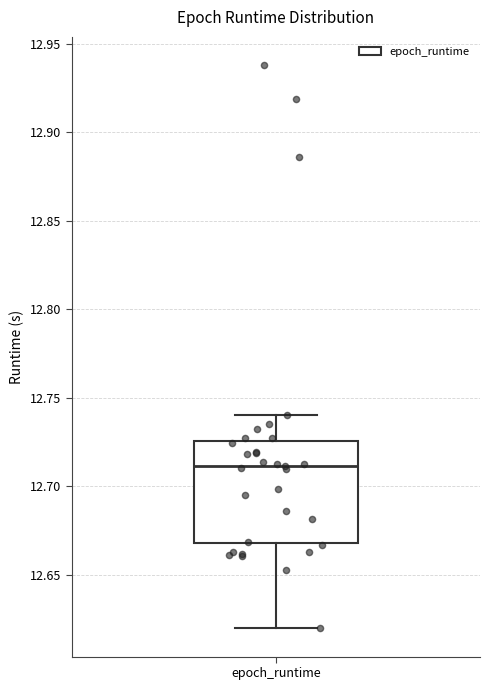

Transcribe this box plot: give where the median line is, the range the box spans, and where the two whiskers end, as read against the y-axis. The values are not printed on the chart, so give them approximately, as read against the axis.

median 12.710, box 12.670 to 12.725, whiskers 12.620 to 12.740